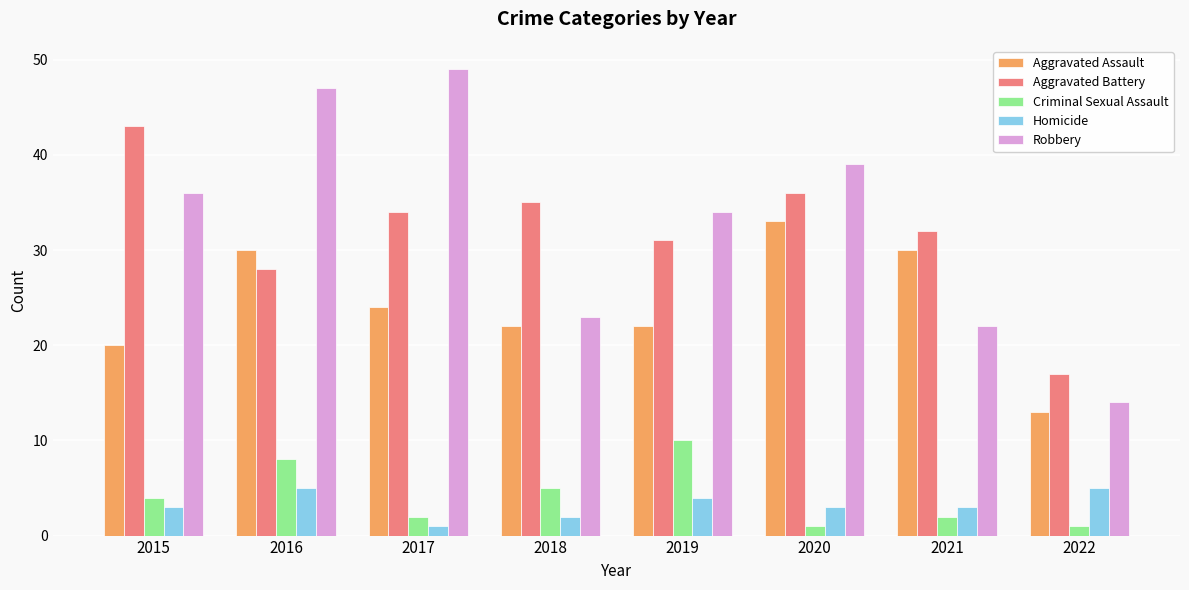

Reading right to left, extract all data points from this chart.

Aggravated Assault: 2022=13	2021=30	2020=33	2019=22	2018=22	2017=24	2016=30	2015=20
Aggravated Battery: 2022=17	2021=32	2020=36	2019=31	2018=35	2017=34	2016=28	2015=43
Criminal Sexual Assault: 2022=1	2021=2	2020=1	2019=10	2018=5	2017=2	2016=8	2015=4
Homicide: 2022=5	2021=3	2020=3	2019=4	2018=2	2017=1	2016=5	2015=3
Robbery: 2022=14	2021=22	2020=39	2019=34	2018=23	2017=49	2016=47	2015=36